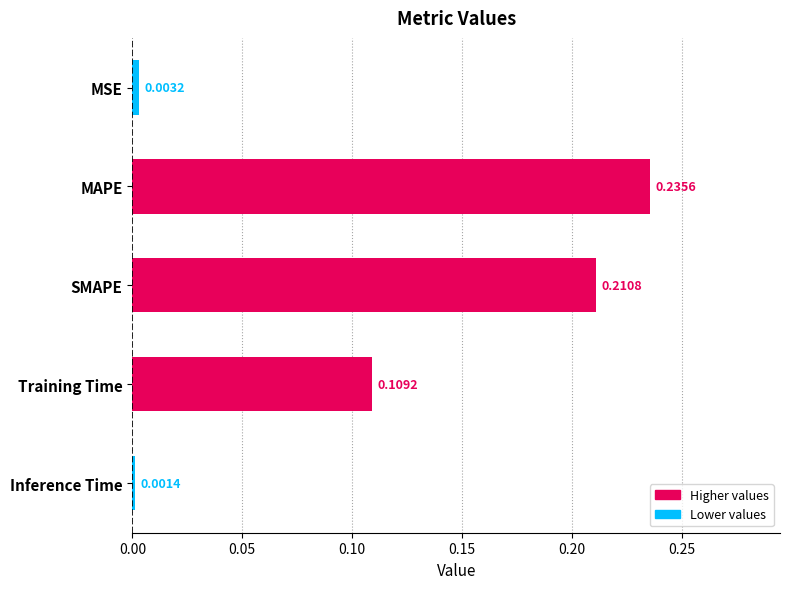

List the labels in order of value, largest first.

MAPE, SMAPE, Training Time, MSE, Inference Time